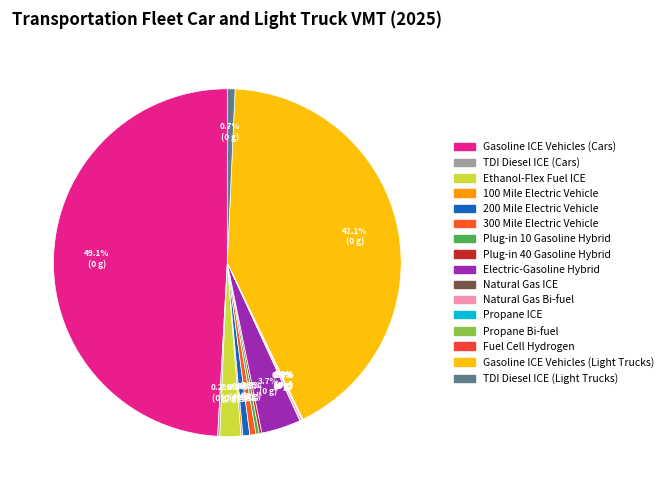

Which slice is the smallest?

Propane ICE